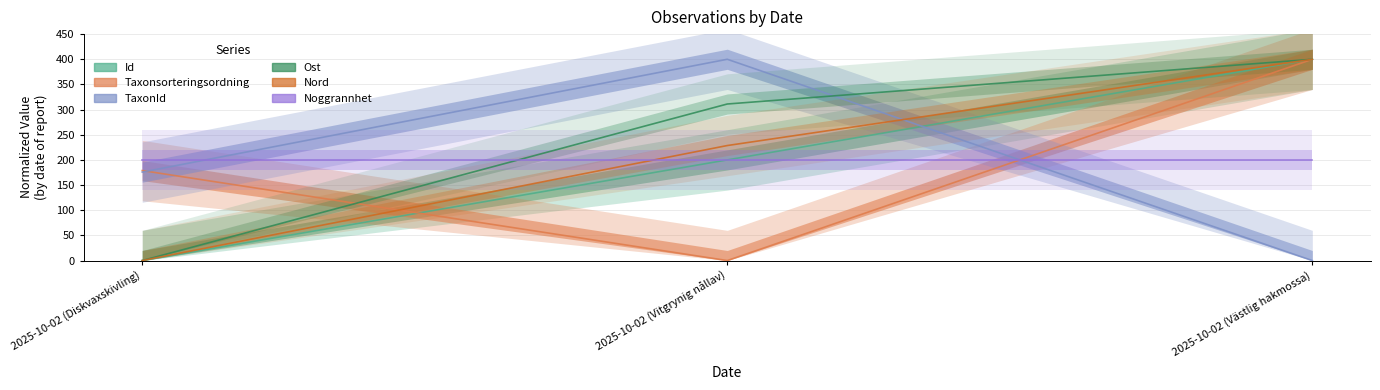

The value of Taxonsorteringsordning at 2025-10-02 (Diskvaxskivling) is 178.9. True or false?

True